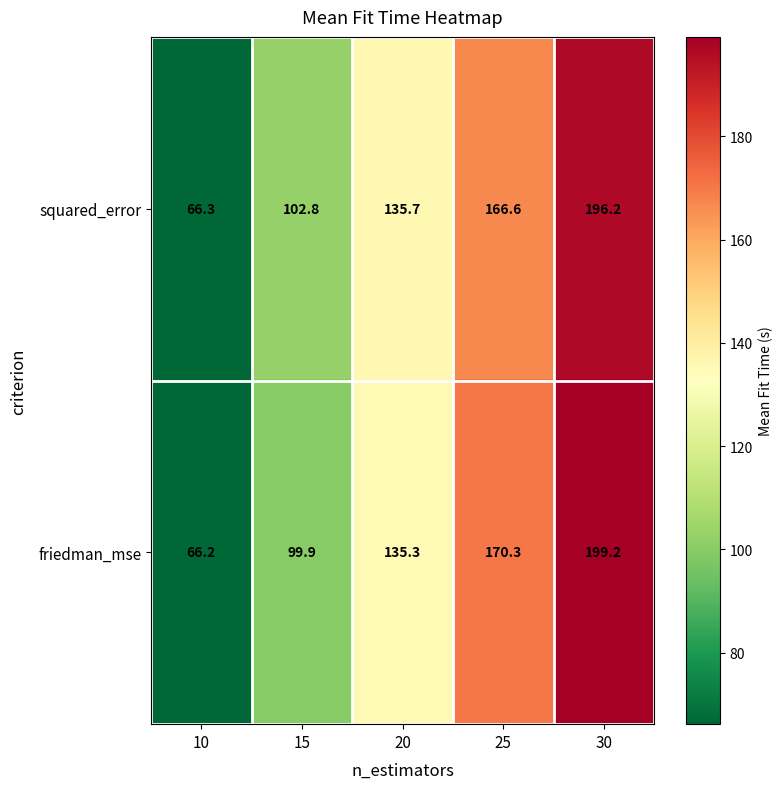

What is the minimum value shown in the chart?

66.2